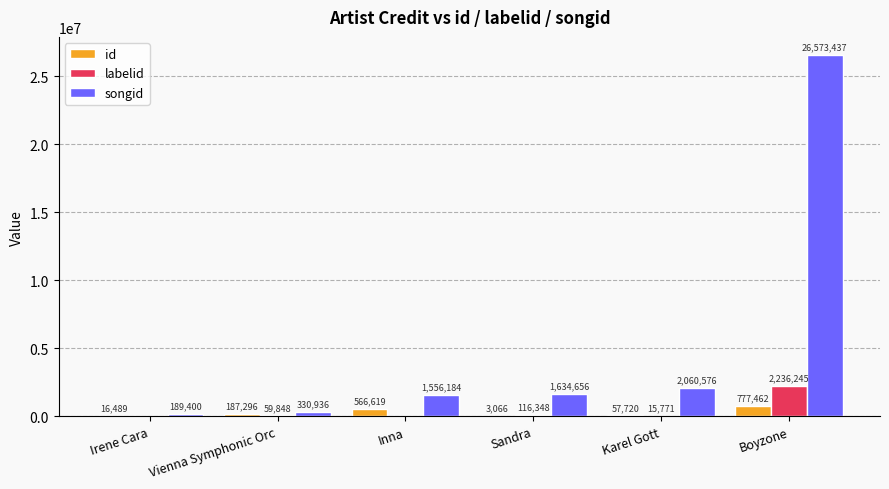

Which series has the largest total across all categories?

songid